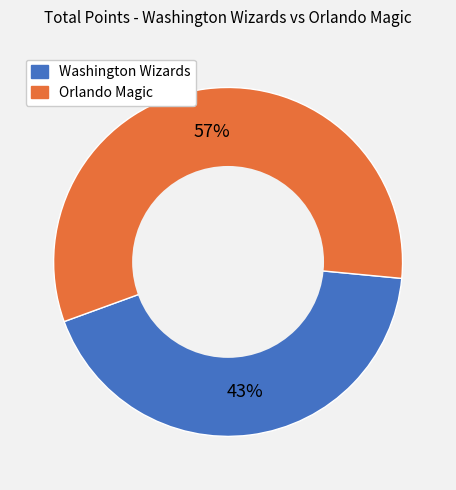

Rank the categories by value from highest to lowest.

Orlando Magic, Washington Wizards